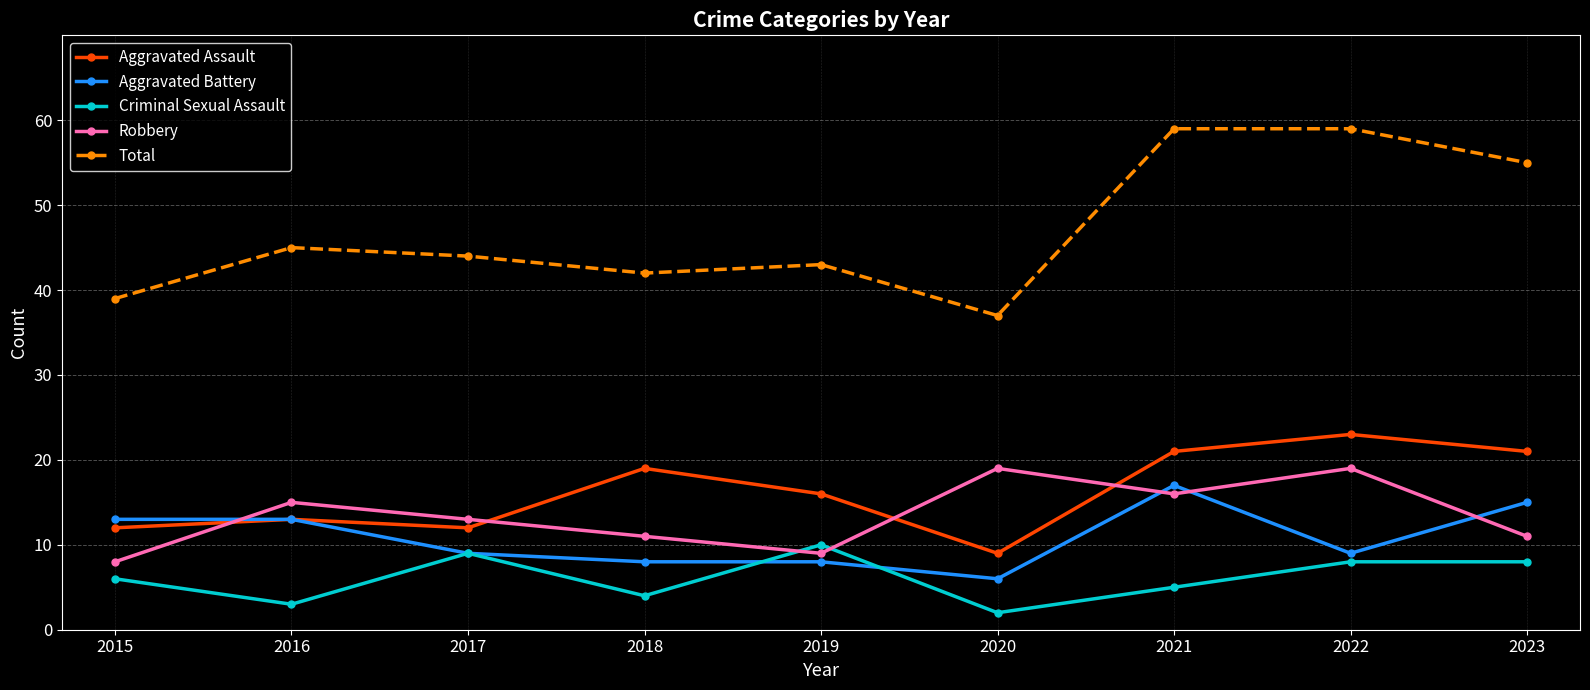

True or false: Aggravated Assault and Robbery intersect in this chart.

True